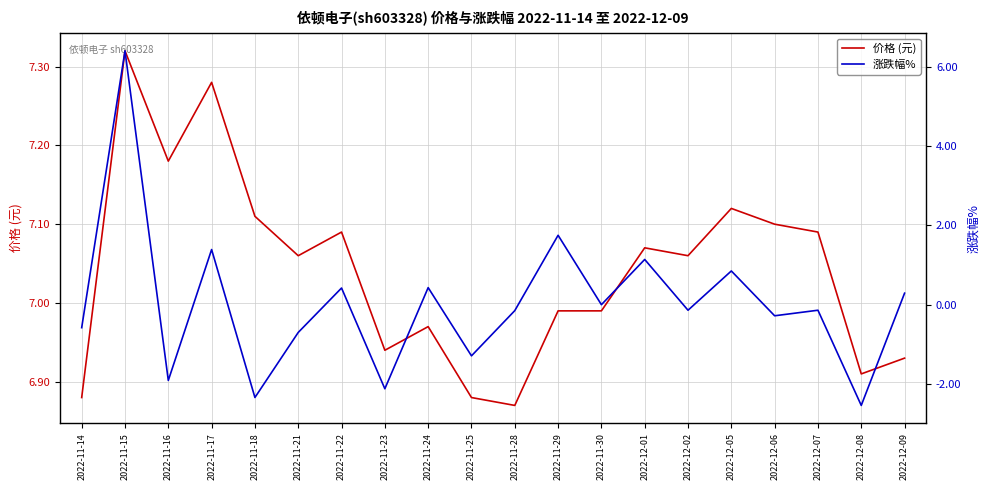

At 2022-11-18, list the series in order from largest to smallest.

价格 (元), 涨跌幅%